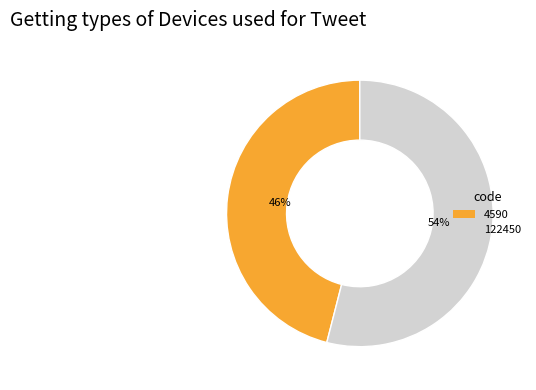

The 4590 slice represents 38% of the pie. True or false?

False